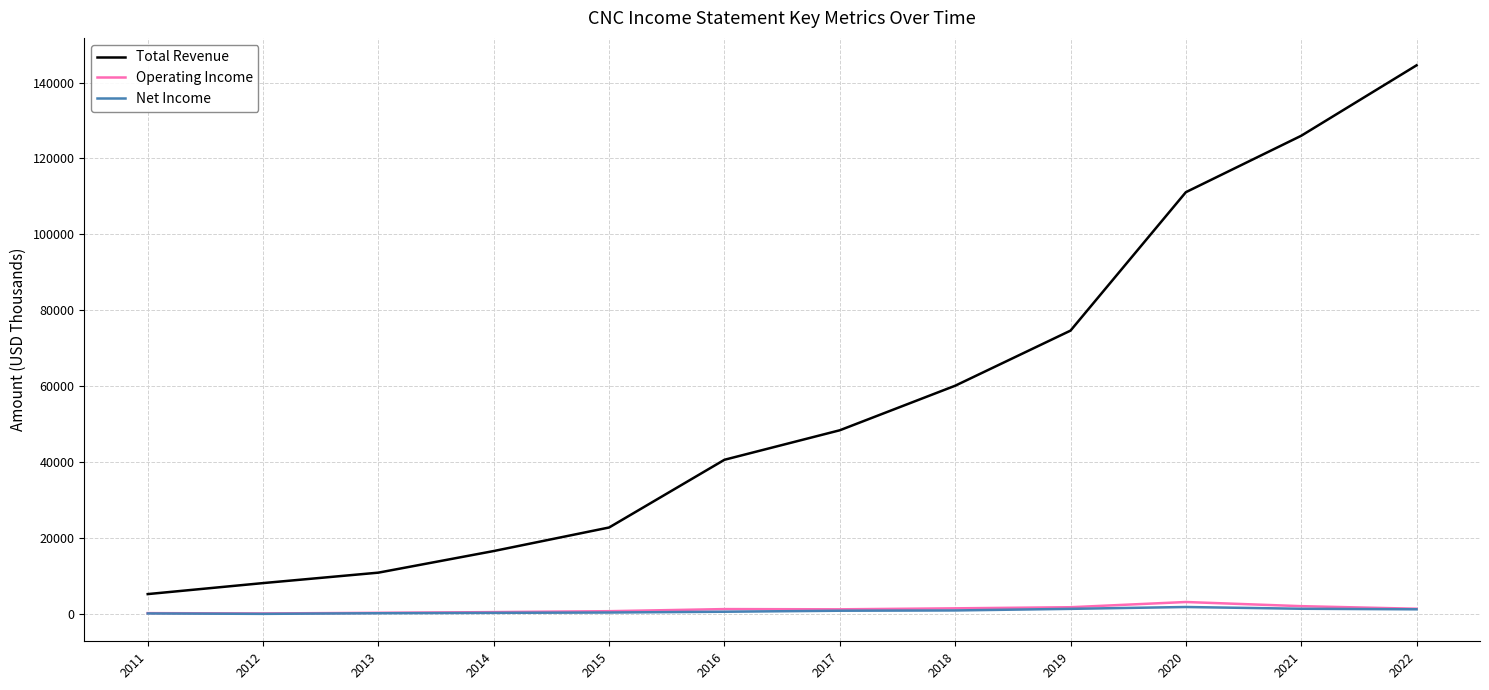

True or false: Operating Income and Total Revenue cross at least once.

False